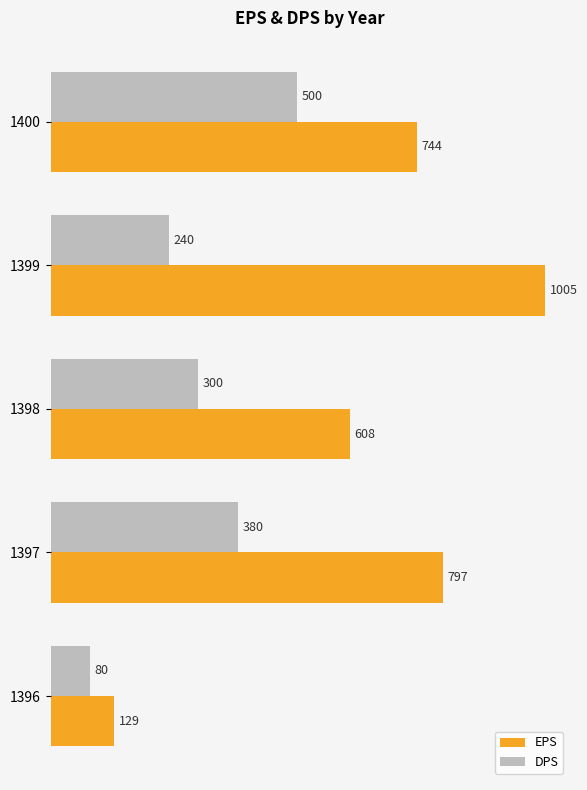

At which category is the sum across all series the highest?

1399